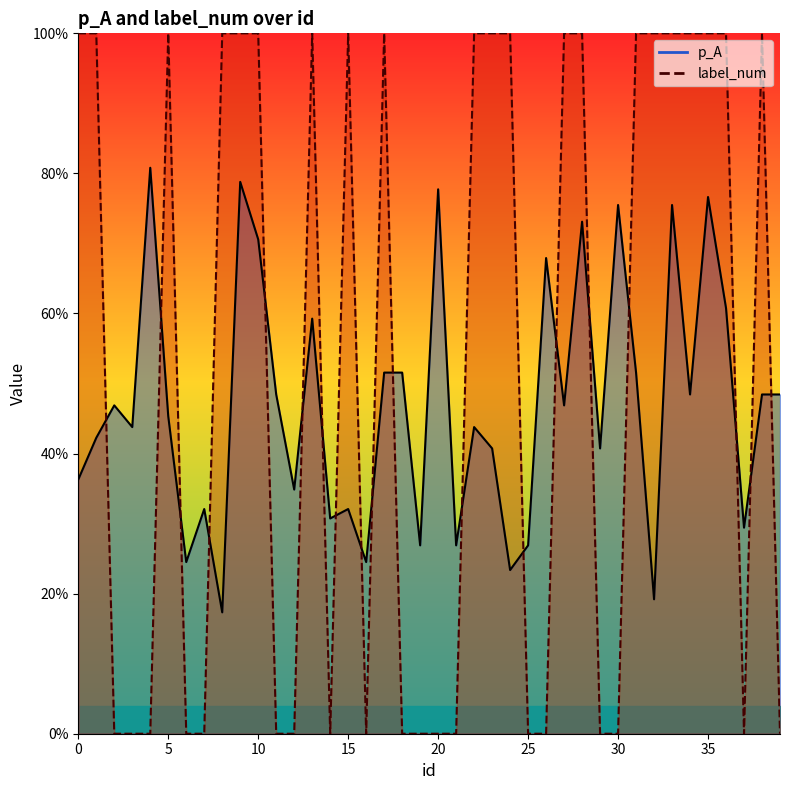

The p_A series shows 0.4 at 1. True or false?

True